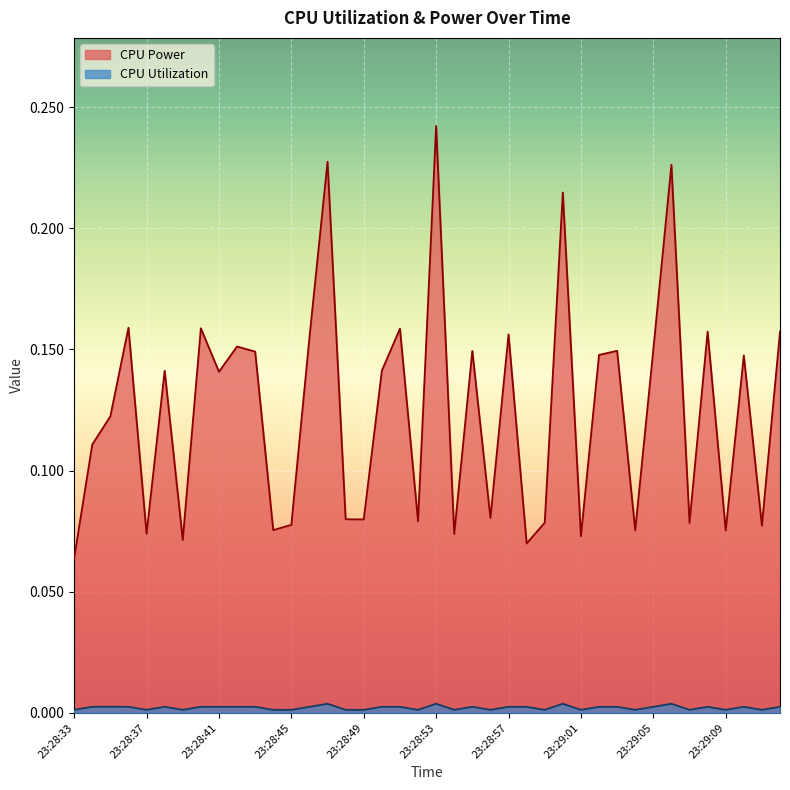

At which category does the chart reach its minimum across all series?

23:28:56